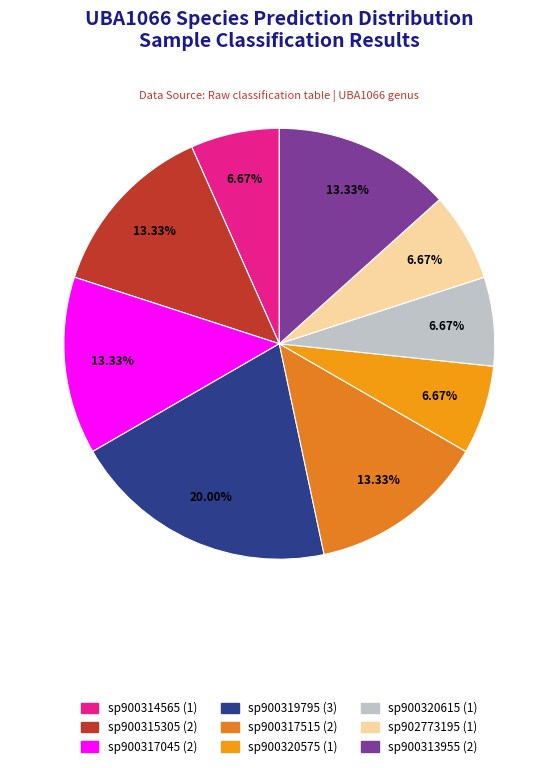

Count the number of slices in the pie.

9